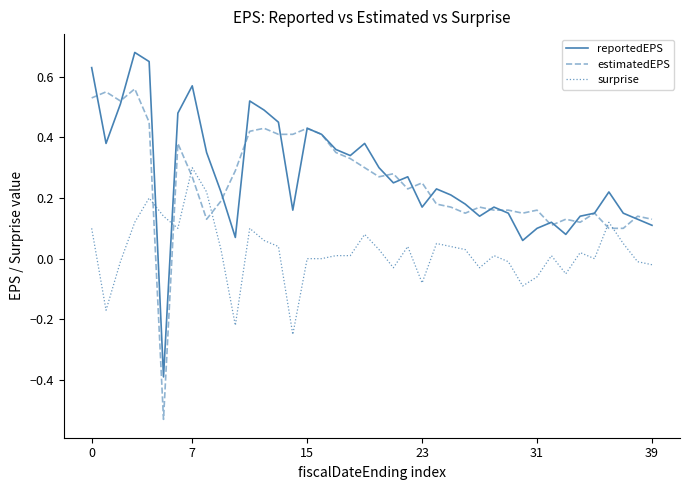

How many times do surprise and reportedEPS cross each other?

2